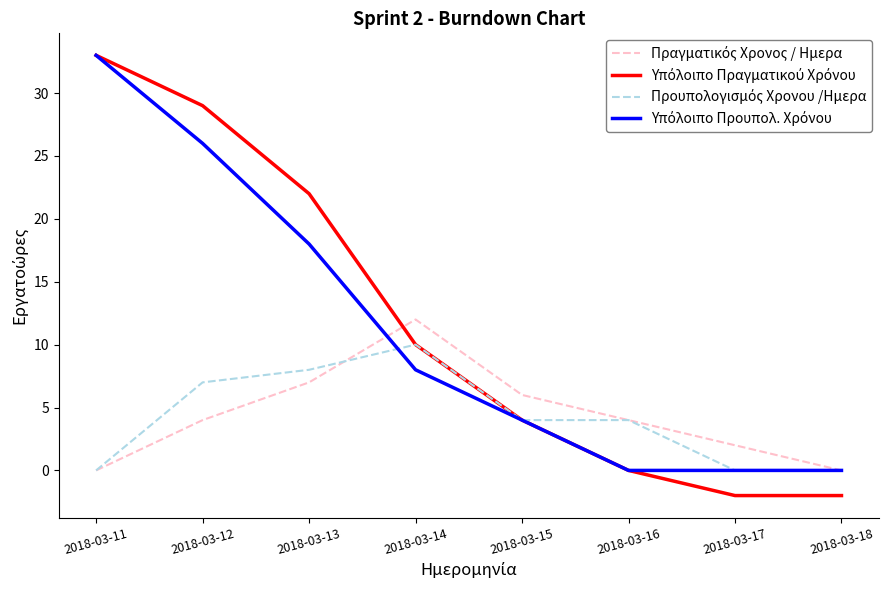

What is the total value across all series at 2018-03-14?

40